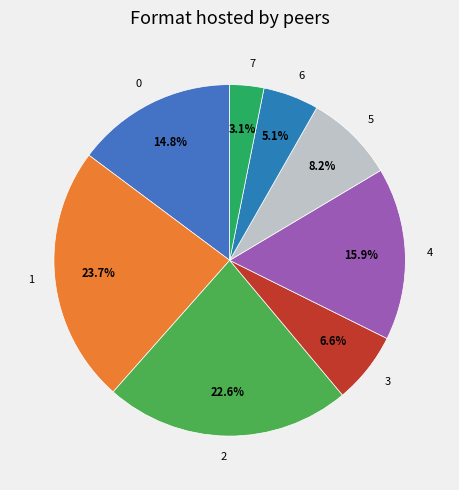

Rank the categories by value from highest to lowest.

1, 2, 4, 0, 5, 3, 6, 7